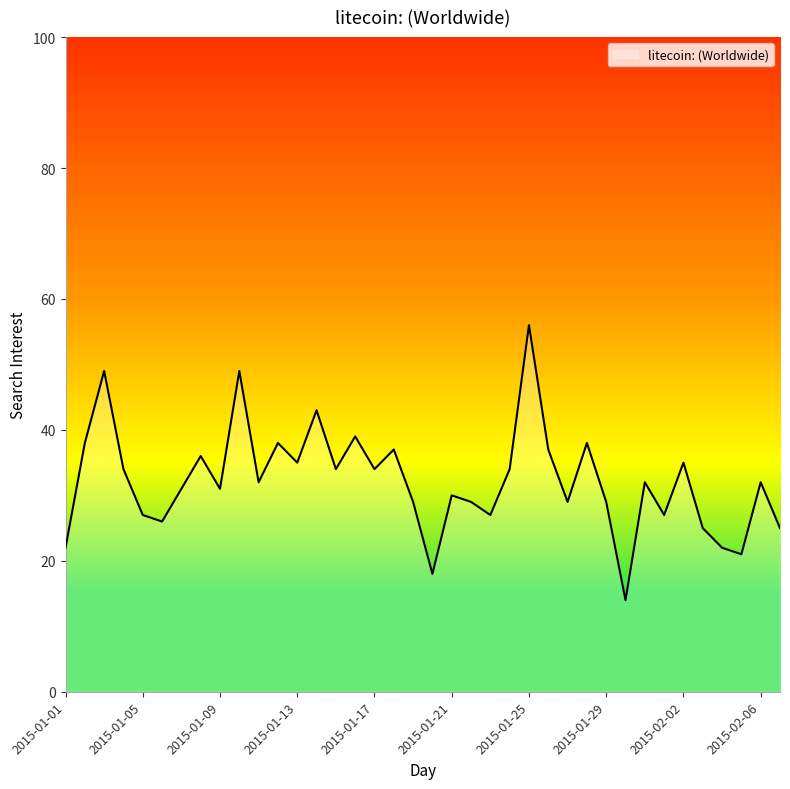

What is the greatest value displayed?

56